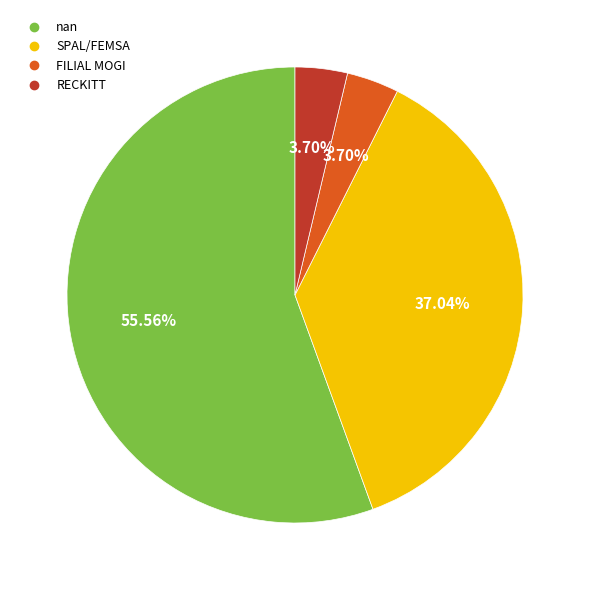

To the nearest percent, what percentage of the pie is RECKITT?

4%